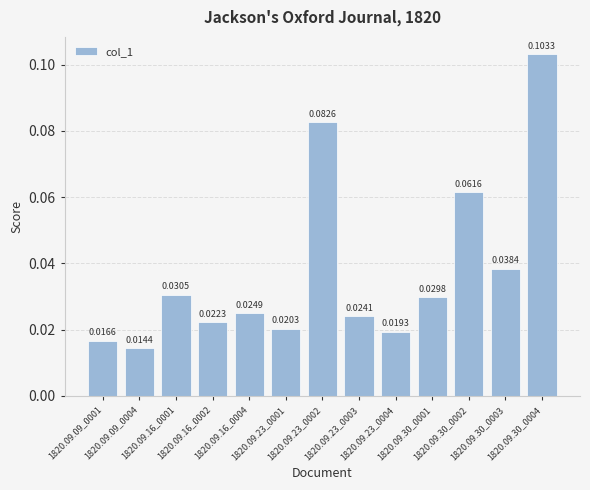

What is the sum of all values?

0.5